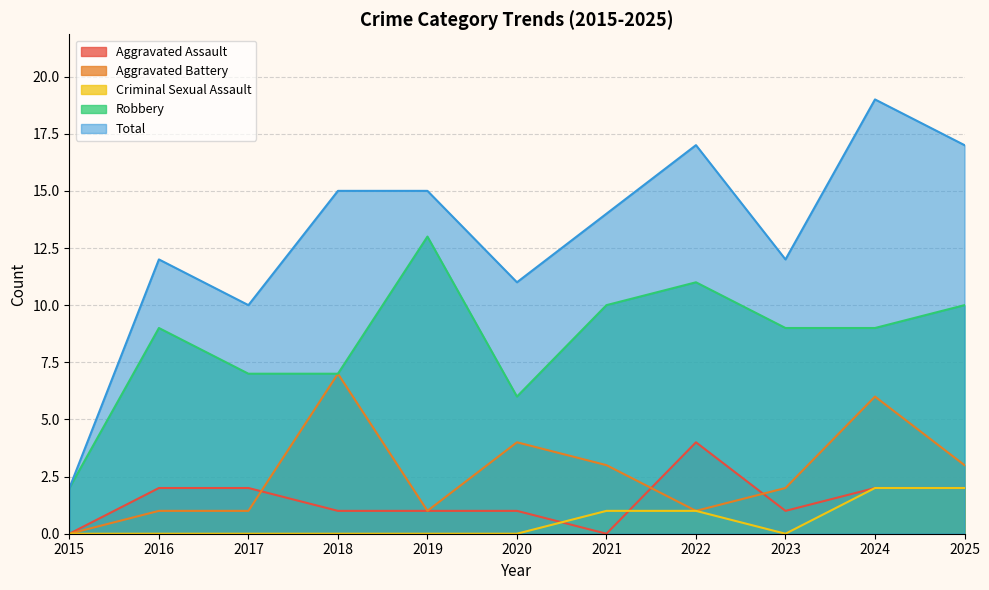

What value does the Aggravated Battery series have at 2024?

6